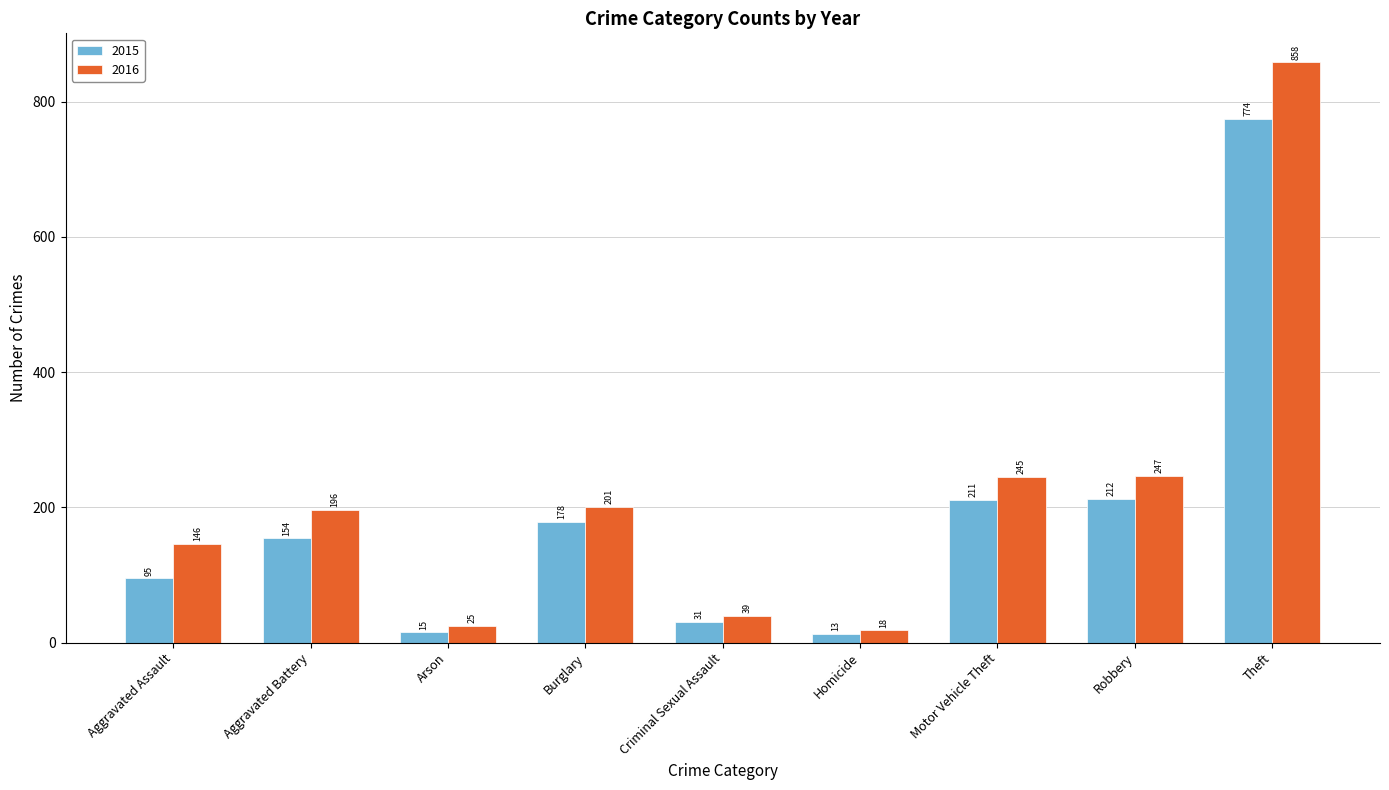

Which series has the widest spread of values?

2016